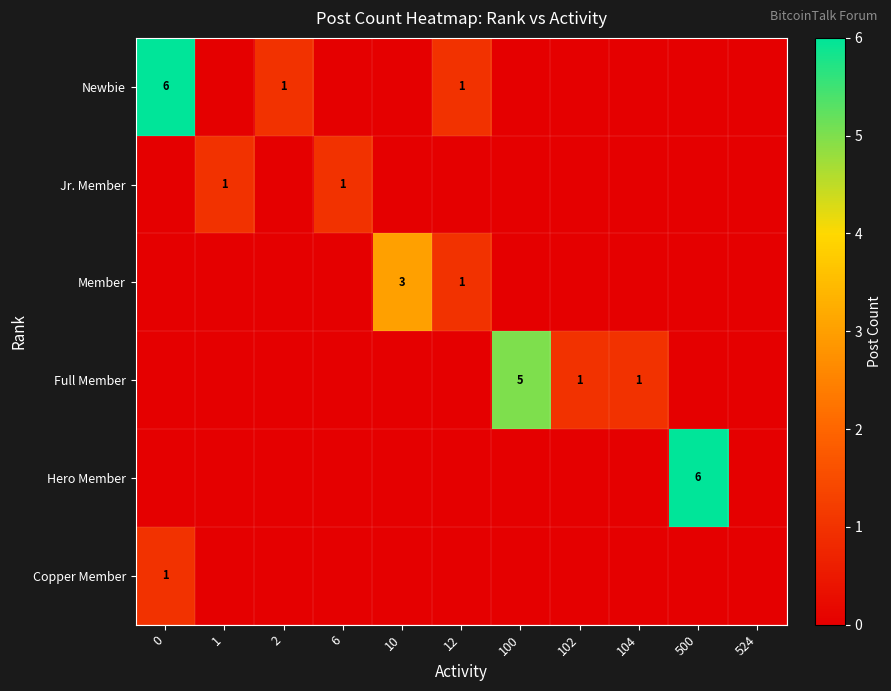

The Full Member series shows 1 at 104. True or false?

True